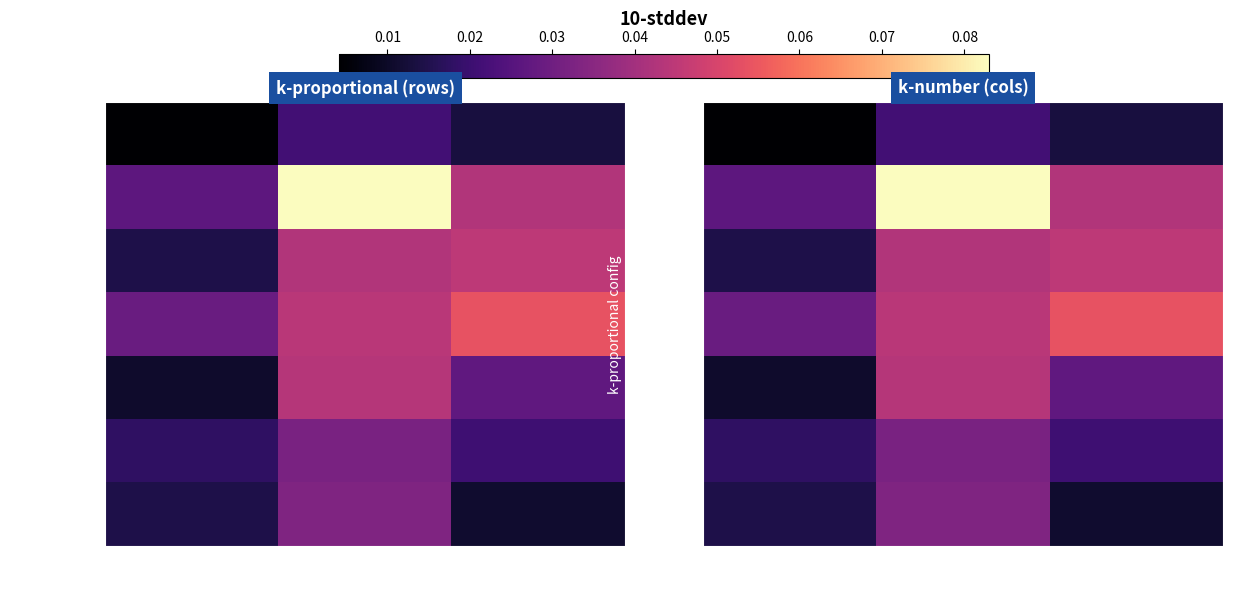

What is the spread (max minus min) of values at [1.0],[0]?

0.1